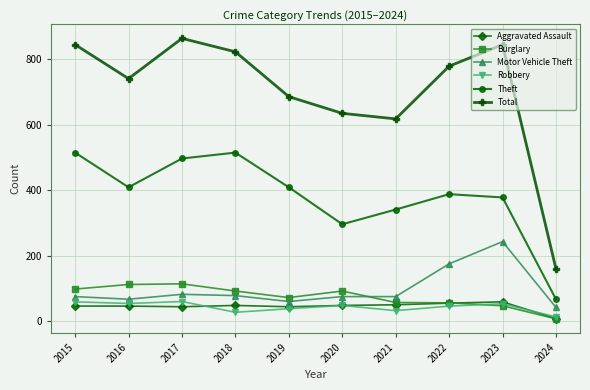

True or false: Robbery and Total intersect in this chart.

False